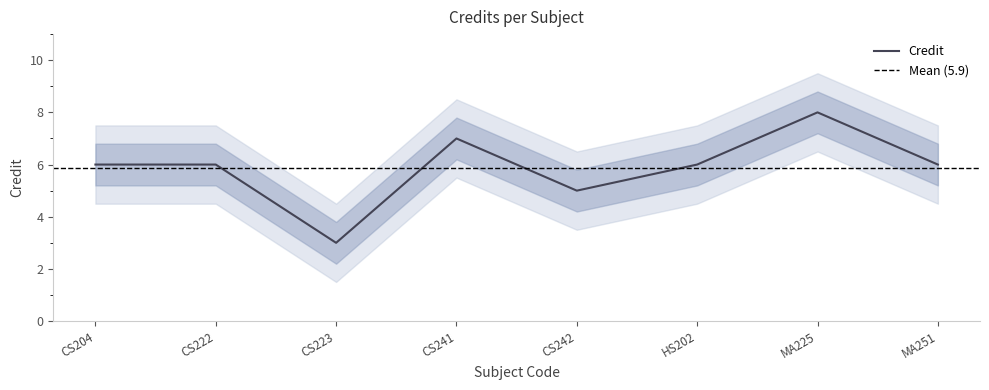

What value does the data have at CS204?

6